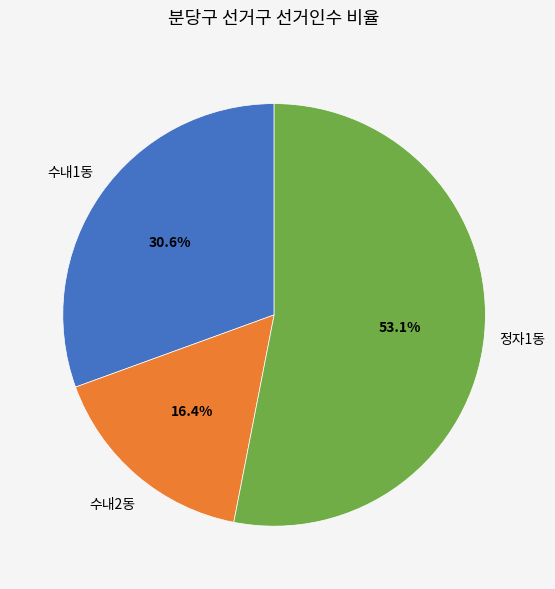

Is there a majority slice in this chart?

Yes